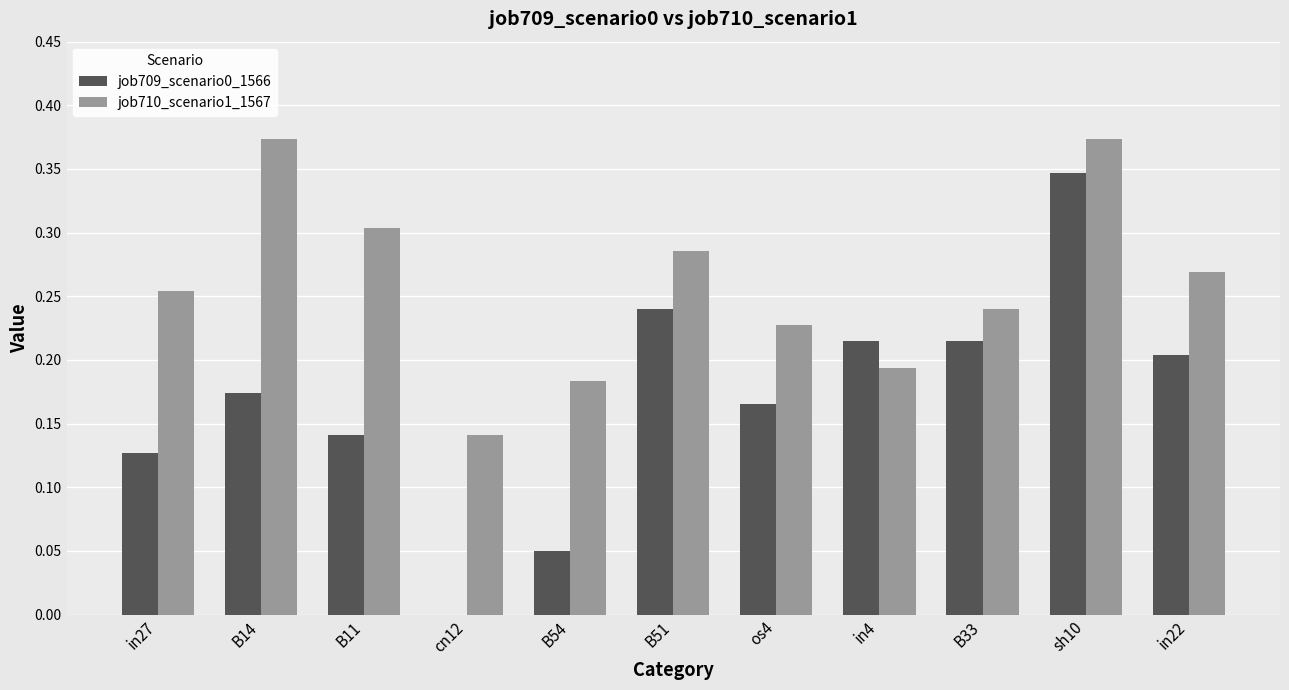

Is it true that job709_scenario0_1566 equals 0.2 at os4?

True